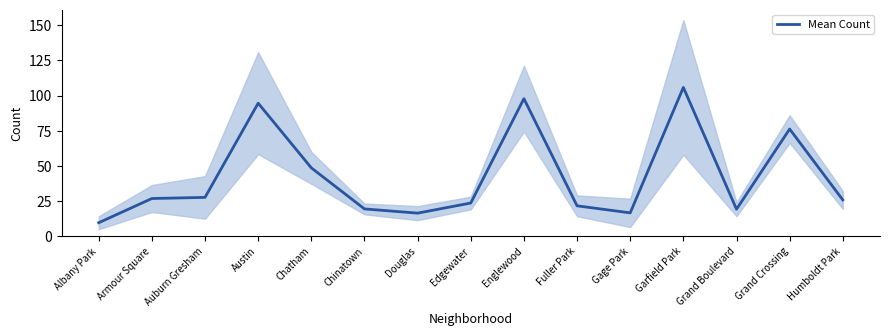

Reading right to left, list all the values displayed in this chart.

Humboldt Park=25.8	Grand Crossing=76.2	Grand Boulevard=19.2	Garfield Park=105.8	Gage Park=16.6	Fuller Park=21.6	Englewood=97.8	Edgewater=23.6	Douglas=16.4	Chinatown=19.4	Chatham=48.6	Austin=94.6	Auburn Gresham=27.6	Armour Square=26.8	Albany Park=9.6